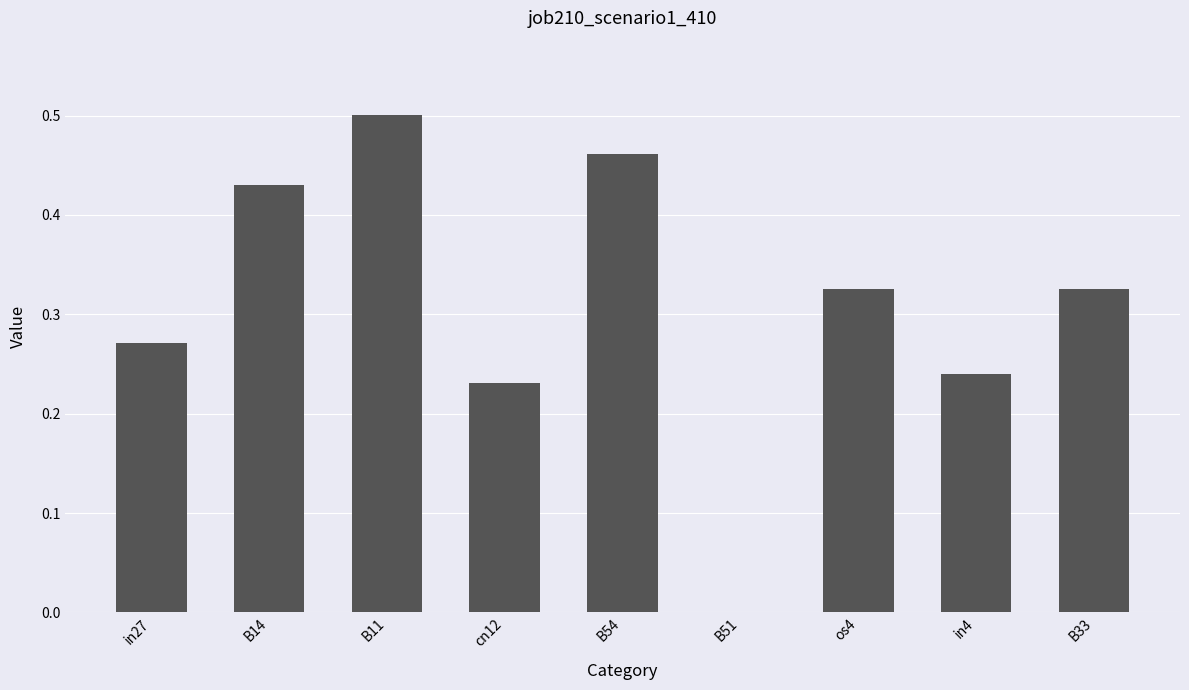

The value at B51 is -0.3. True or false?

False